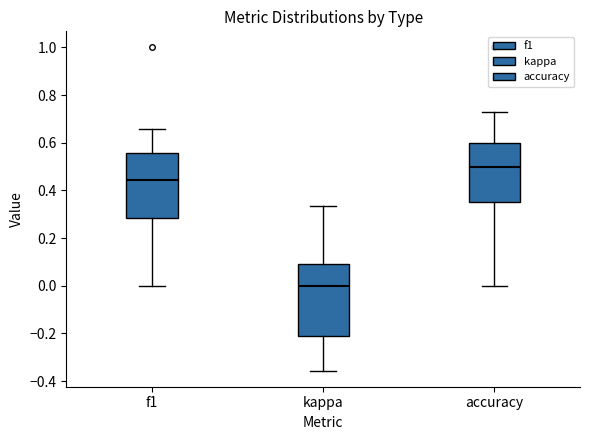

Where is the upper edge of the box for accuracy on the y-axis? The values are not printed on the chart, so give them approximately, as read against the axis.

0.60